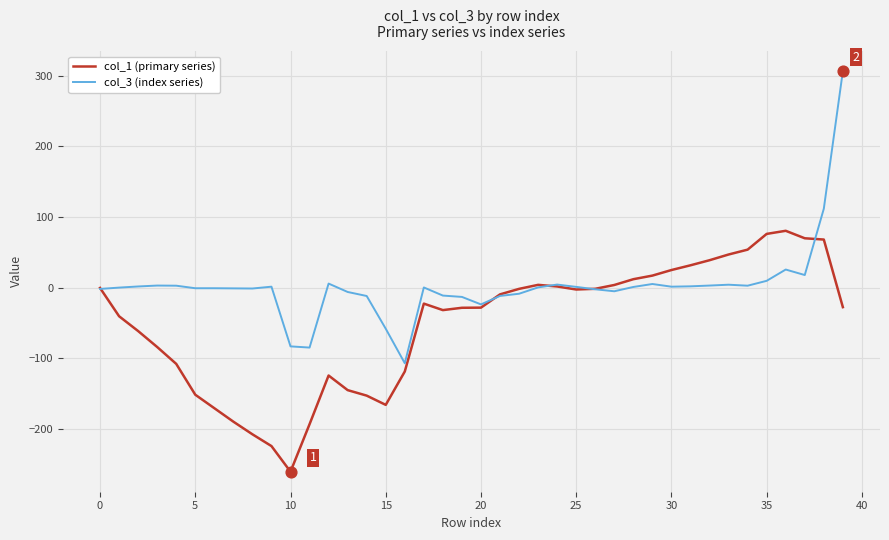

Rank the series by their maximum value, from lowest to highest.

col_1 (primary series), col_3 (index series)